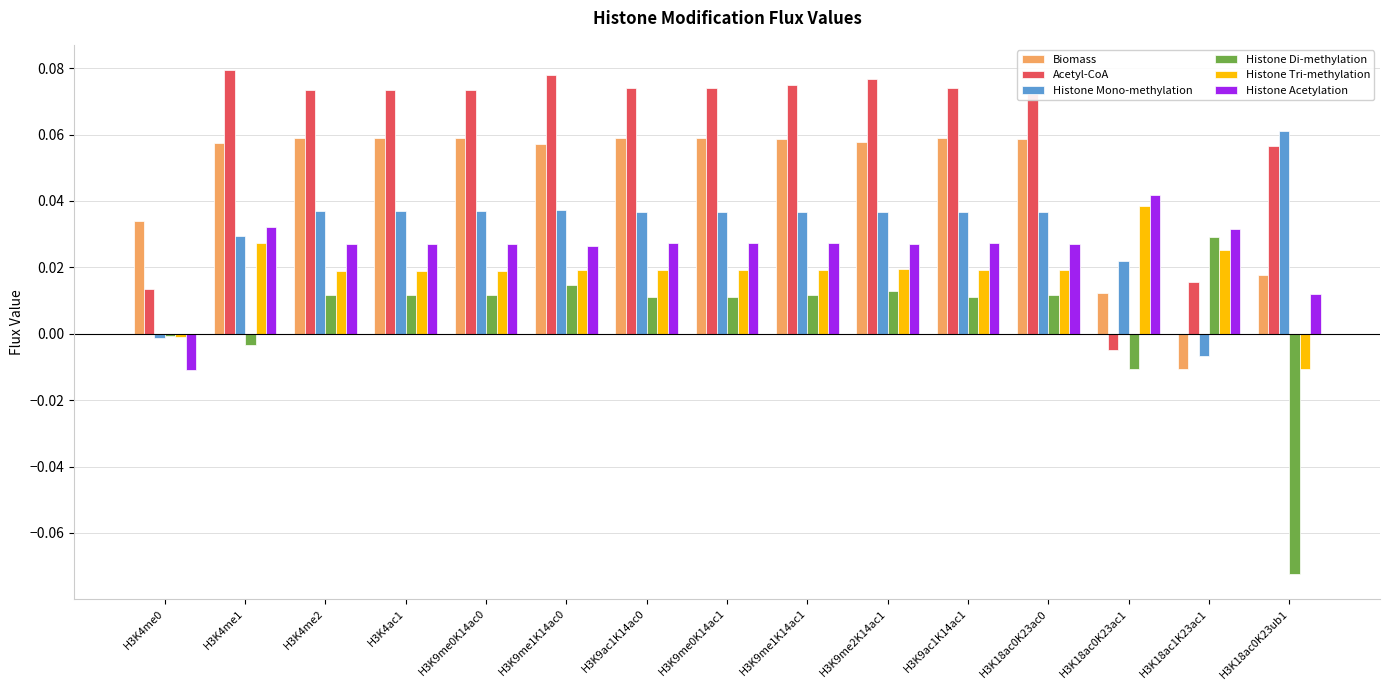

Are the bars horizontal?

No